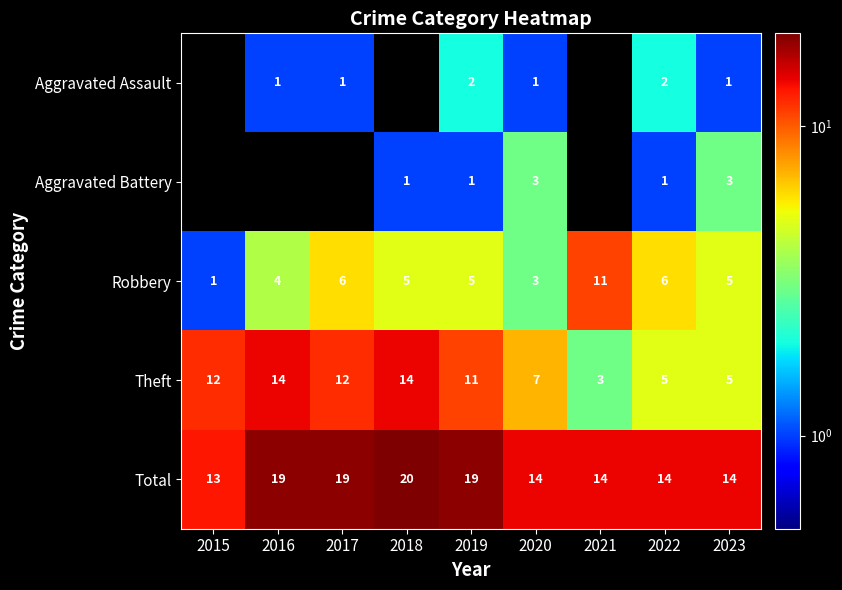

At which label does Theft first exceed 11?

2015